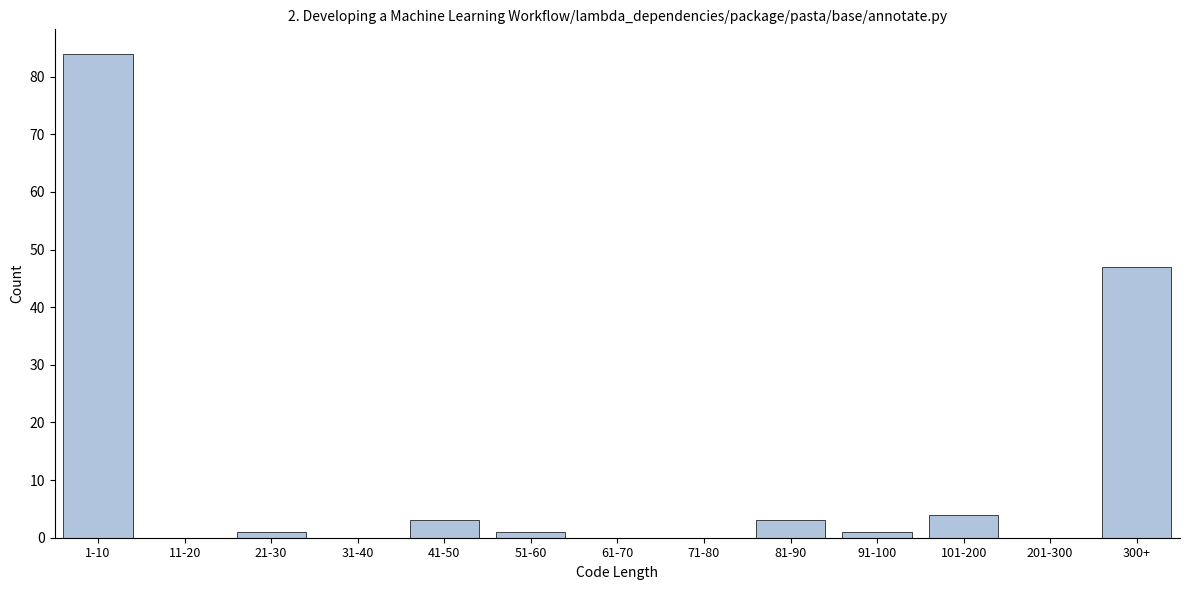

Reading left to right, what are all the values shown in this chart?

1-10=84	11-20=0	21-30=1	31-40=0	41-50=3	51-60=1	61-70=0	71-80=0	81-90=3	91-100=1	101-200=4	201-300=0	300+=47